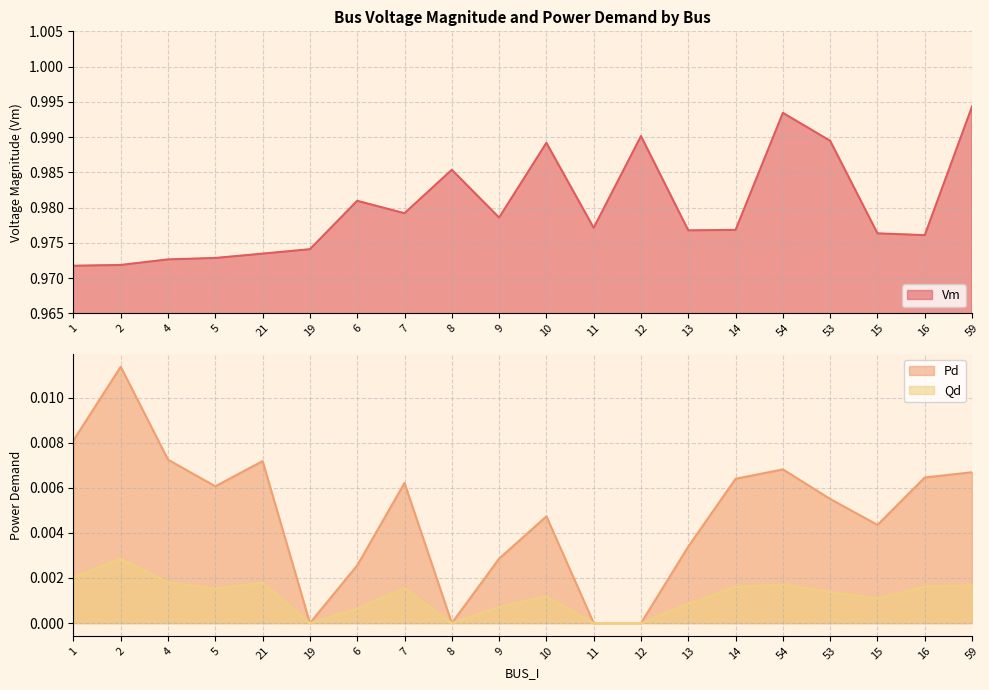

What is the total value across all series at 12?

1.0